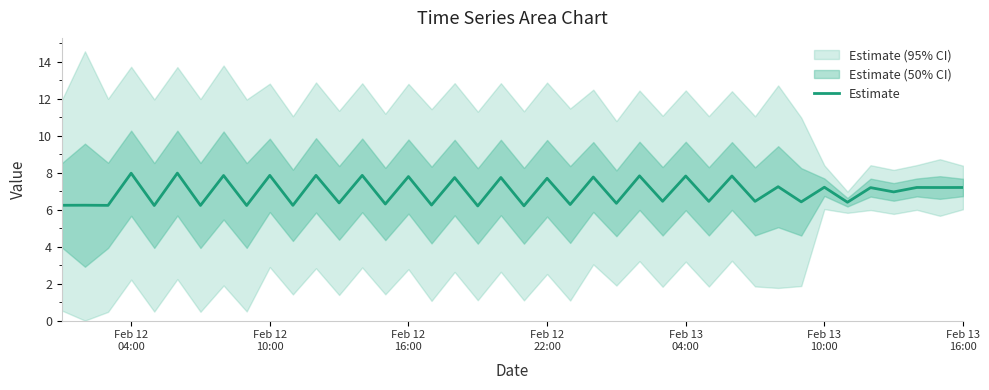

Does the chart have visible grid lines?

No